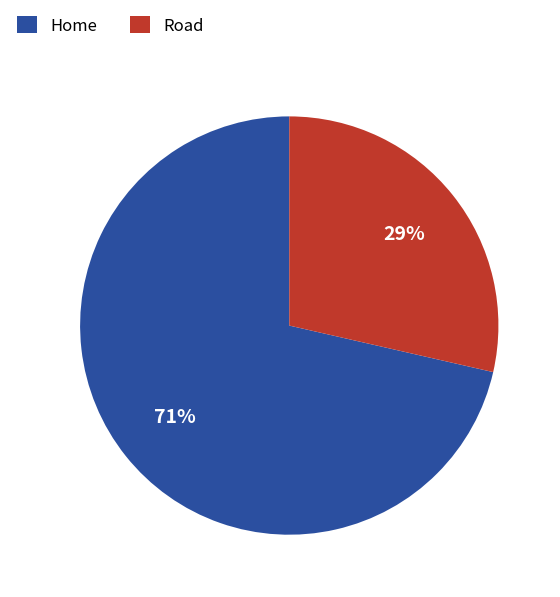

Between Road and Home, which is larger?

Home